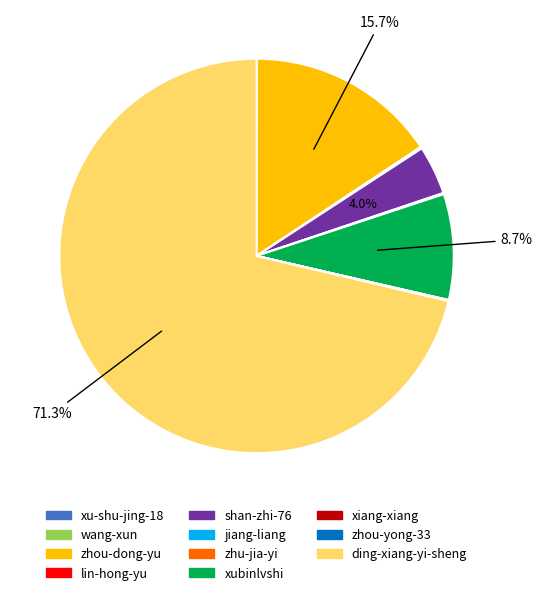

Does any single category account for the majority?

Yes